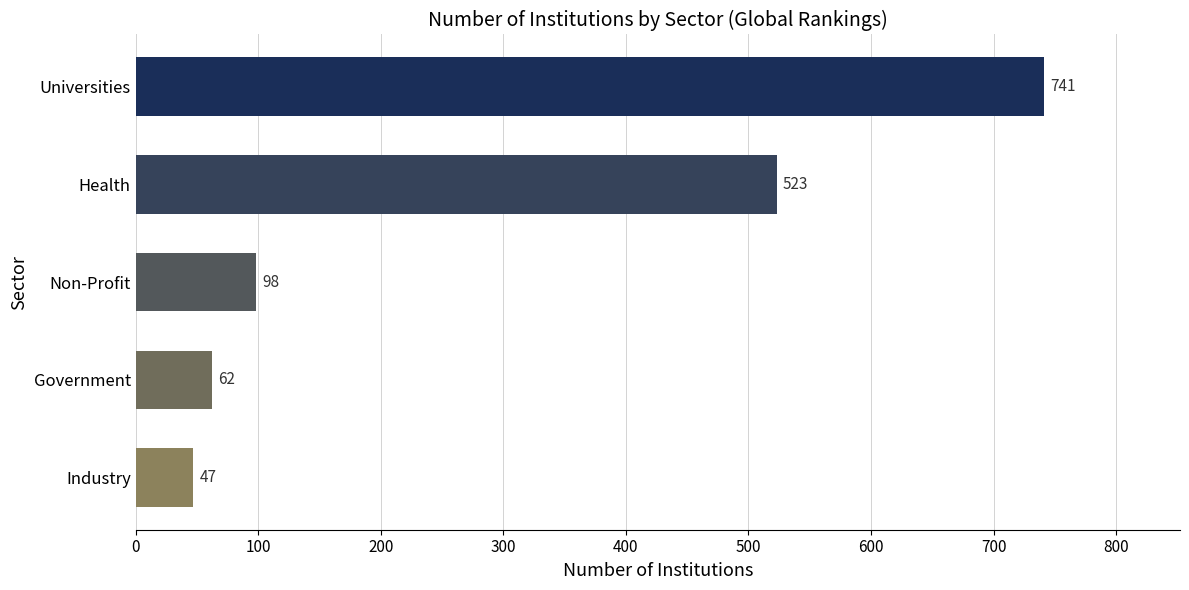

What is the sum of all values?

1471